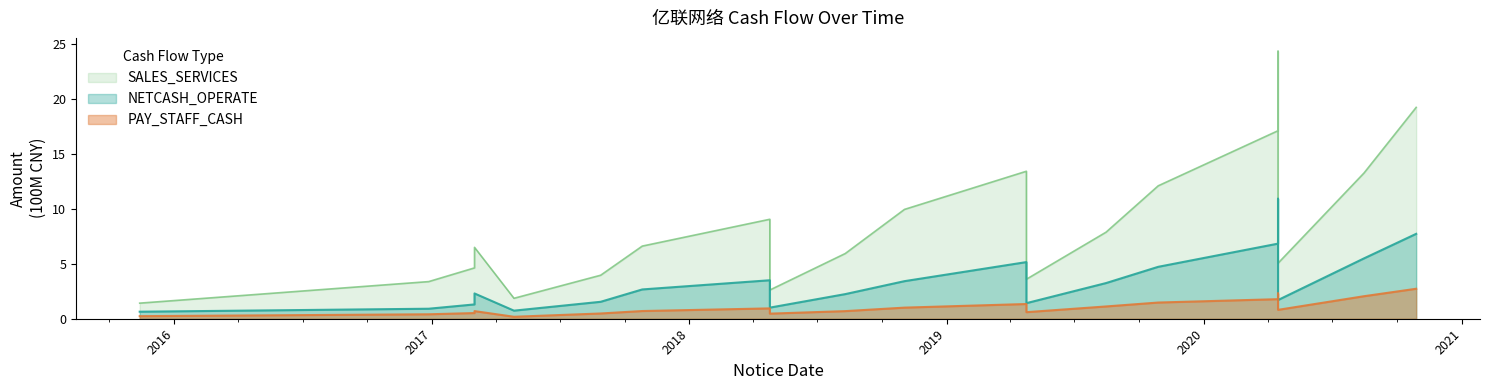

What is the sum of the SALES_SERVICES values at 2020-10-28 and 2020-08-15?

32.5